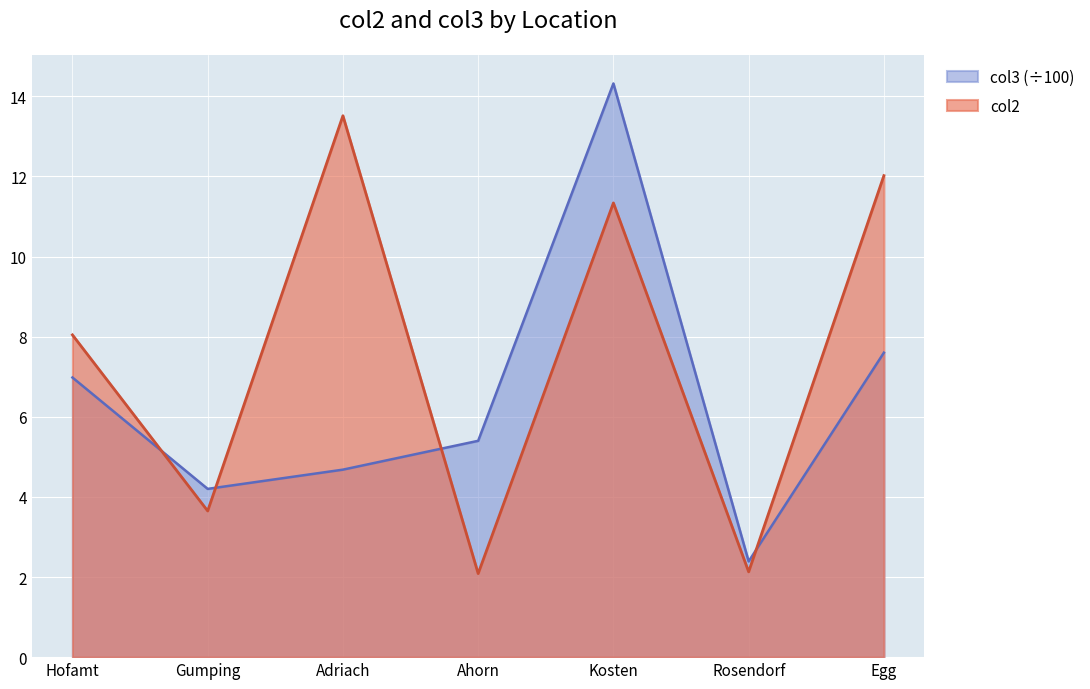

The col3 series shows 2.4 at Rosendorf. True or false?

True